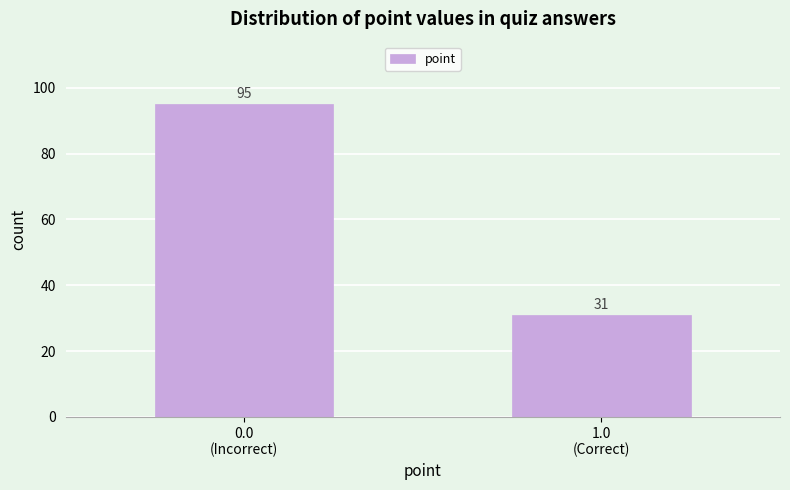

Reading right to left, list all the values displayed in this chart.

31	95